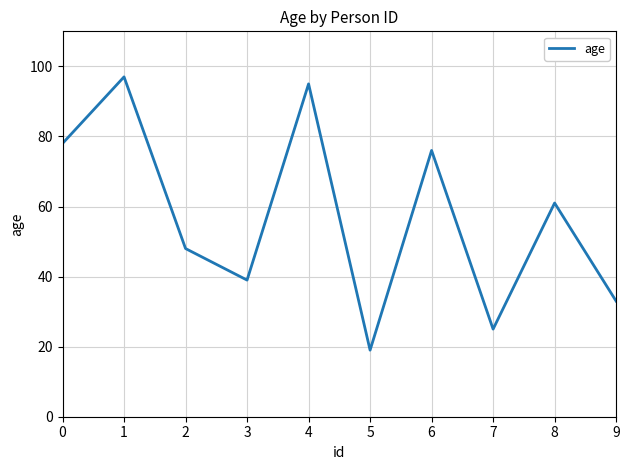

Reading left to right, transcribe all the data shown in this chart.

78	97	48	39	95	19	76	25	61	33